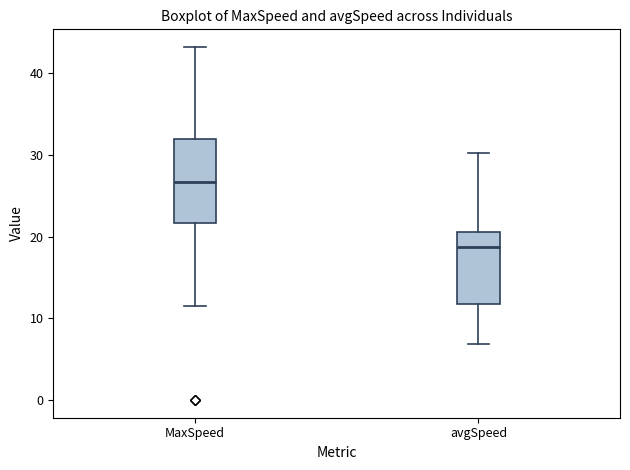

Reading left to right, transcribe this box plot: for each box, give where its median line is, the range the box spans, and where its two whiskers end, as read against the y-axis. The values are not printed on the chart, so give them approximately, as read against the axis.

MaxSpeed: median 27, box 22 to 32, whiskers 12 to 43
avgSpeed: median 19, box 12 to 21, whiskers 7 to 30